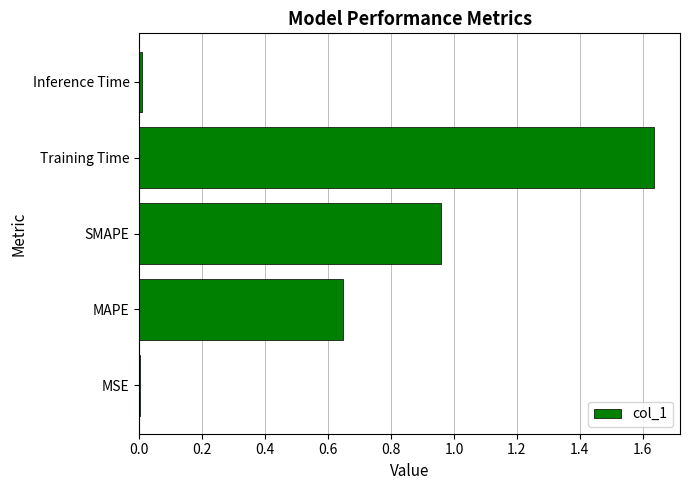

Are the bars horizontal?

Yes